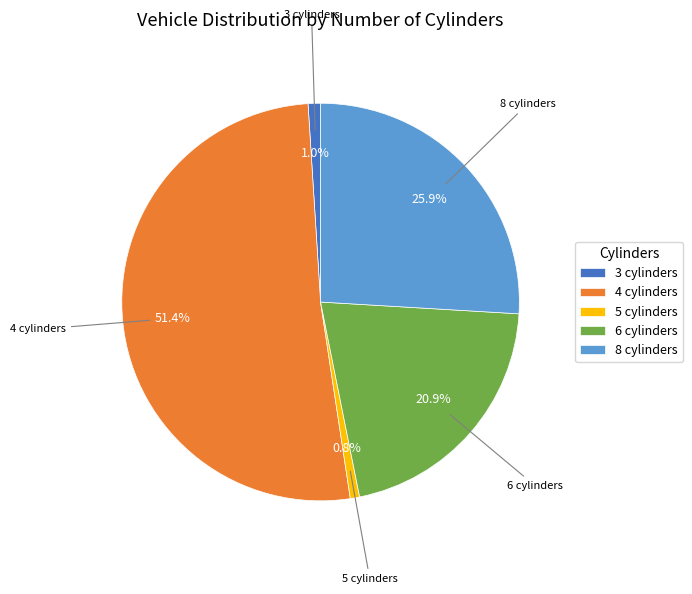

What percentage is NOT represented by 8 cylinders?

74.1%